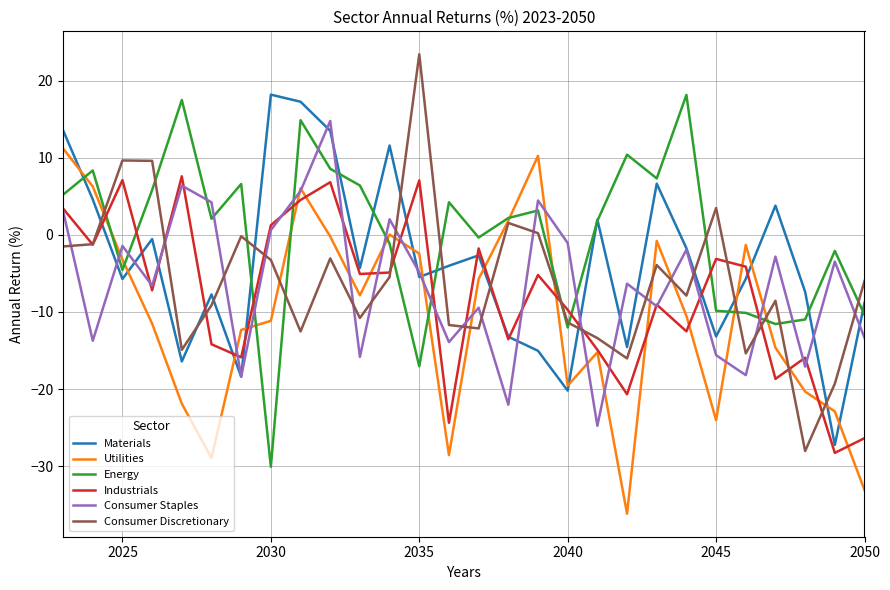

How many interior local peaks does the Industrials series have?

9